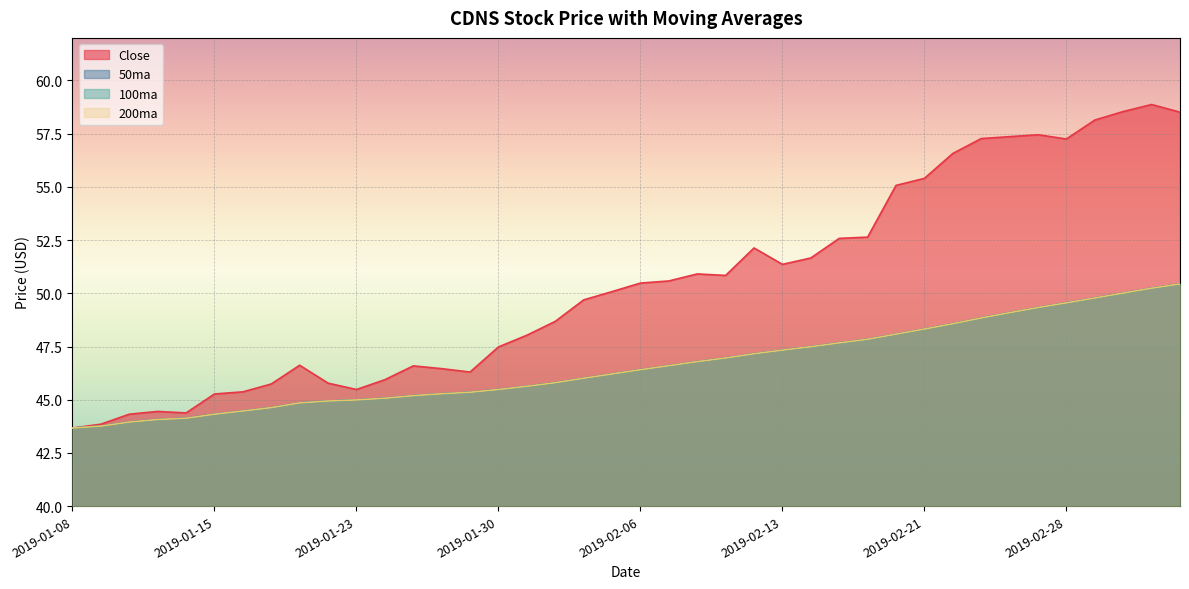

At which label is 100ma closest to 47?

2019-02-11